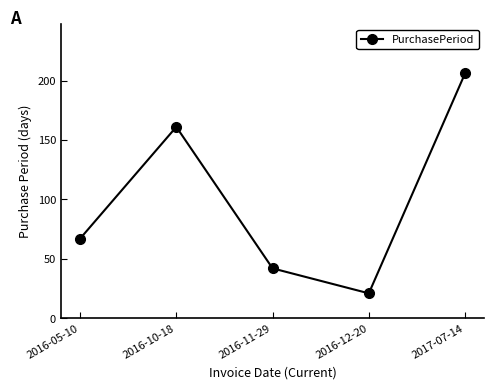

List the labels in order of value, smallest first.

2016-12-20, 2016-11-29, 2016-05-10, 2016-10-18, 2017-07-14